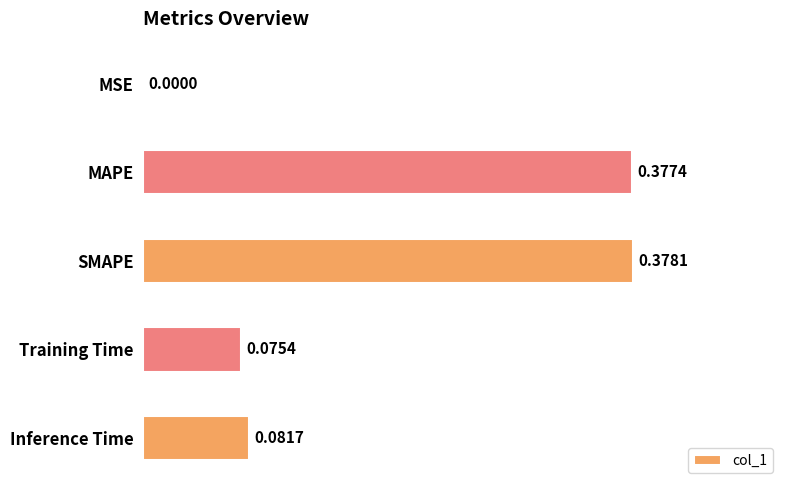

Which category has the highest value across all series?

SMAPE